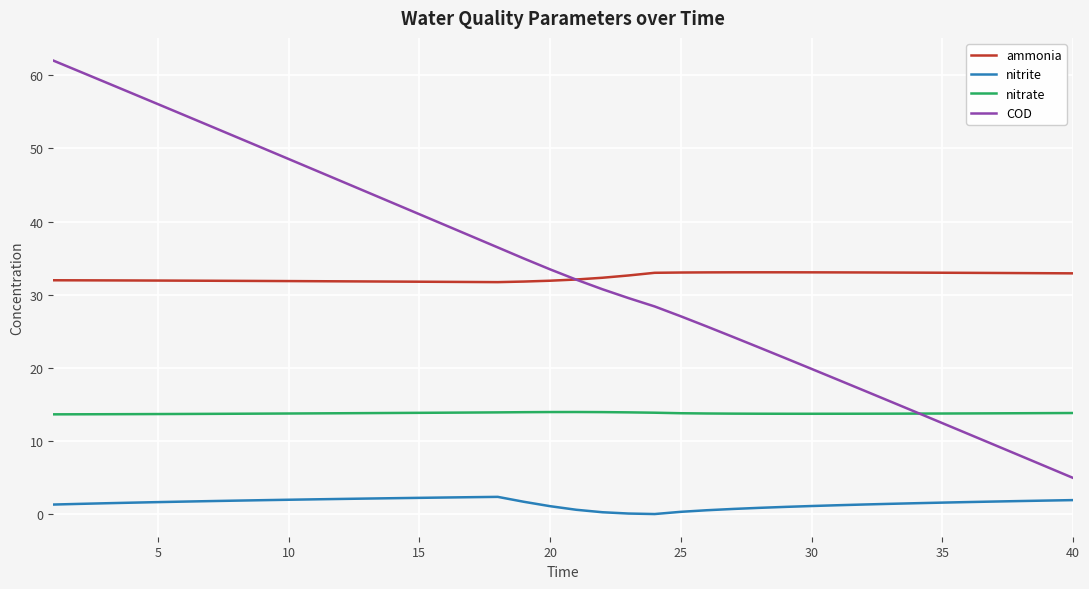

What are all the series names shown in the legend?

ammonia, nitrite, nitrate, COD